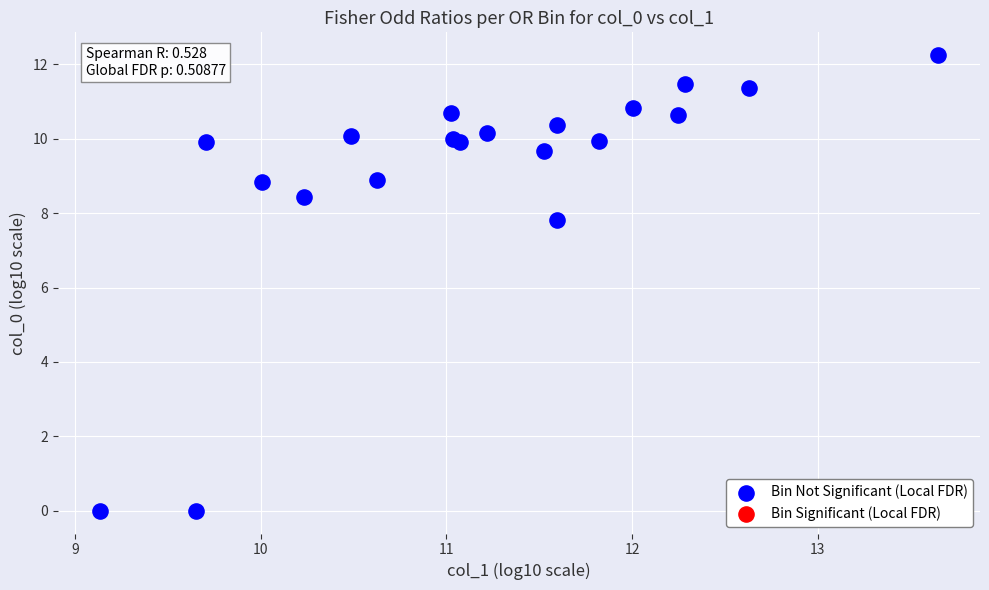

What Y value in the scatter plot is closest to 6?

7.8